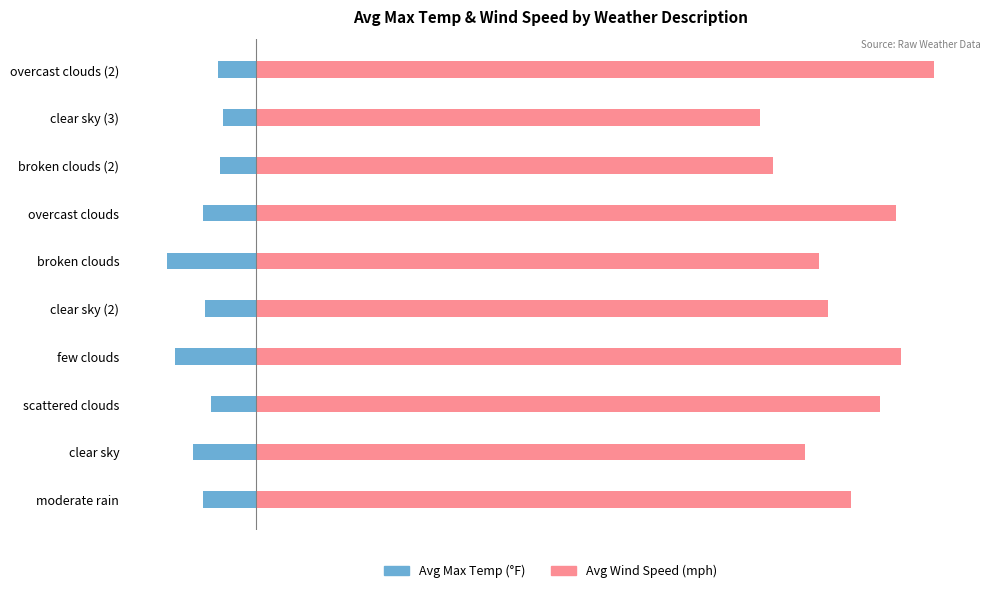

What are all the series names shown in the legend?

Avg Max Temp, Avg Wind Speed